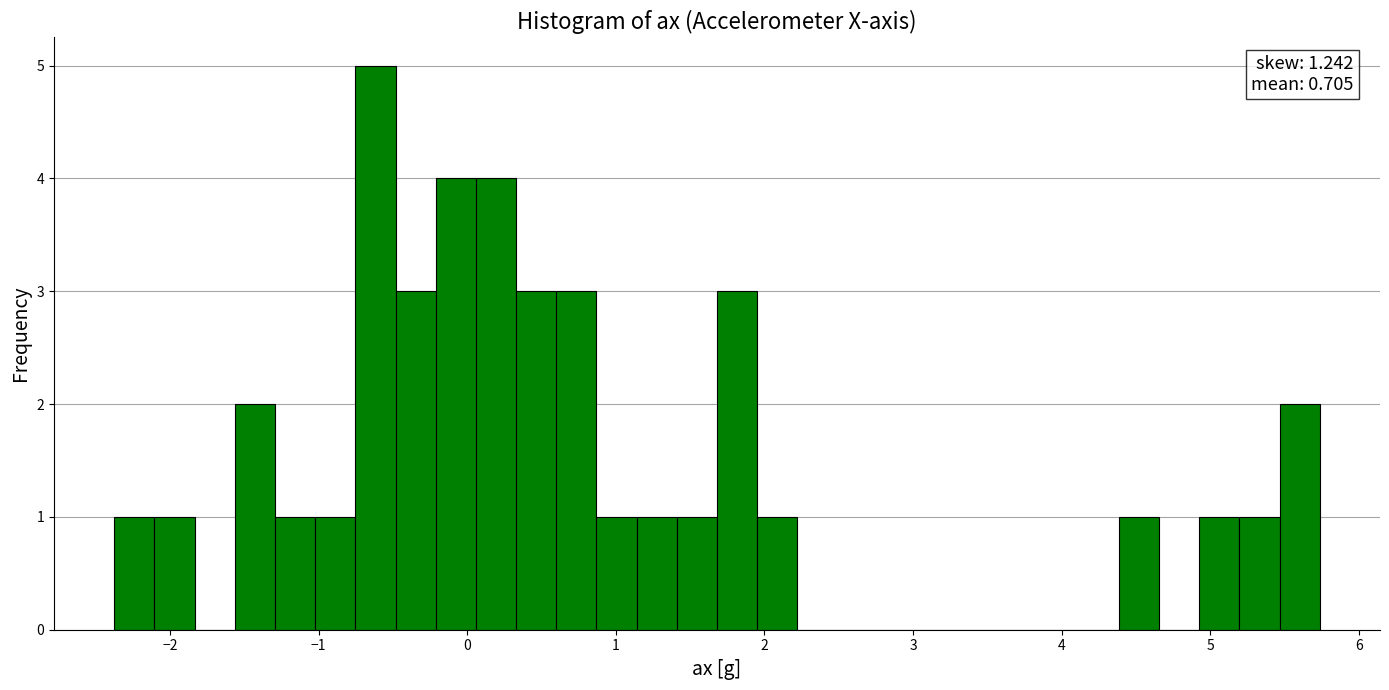

Around what value on the x-axis is the tallest bar? Give the approximate position of its centre, as read against the axis.

-0.6